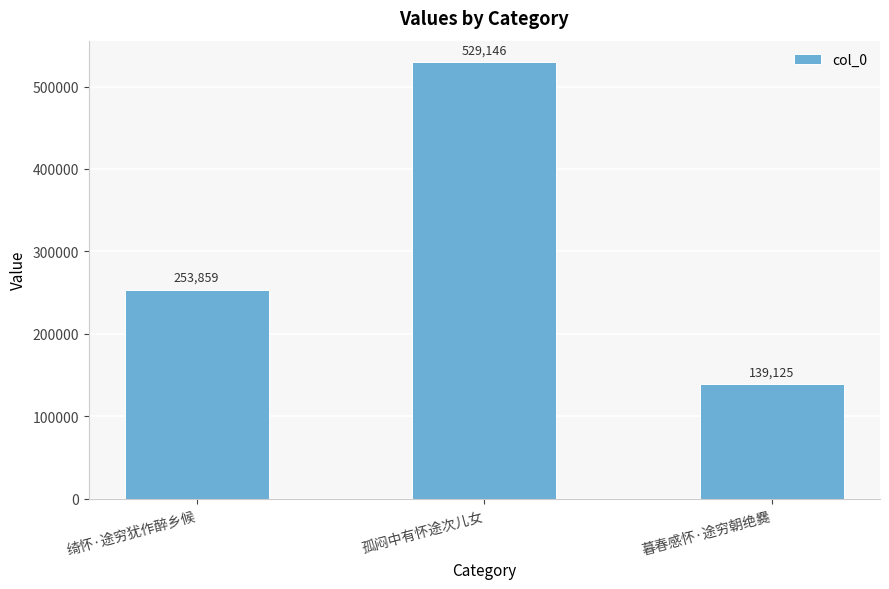

Rank the categories by value from lowest to highest.

暮春感怀·途穷朝绝爨, 绮怀·途穷犹作醉乡候, 孤闷中有怀途次儿女